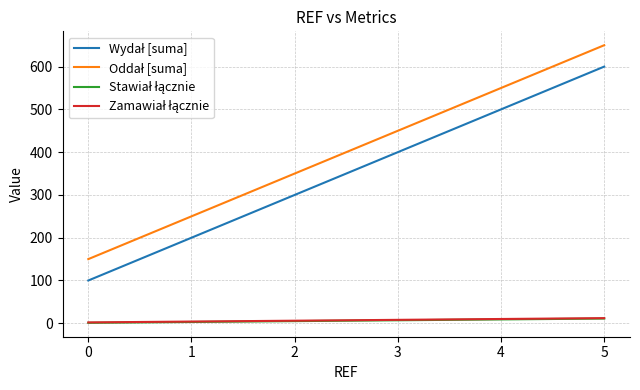

What is the greatest value displayed?

650